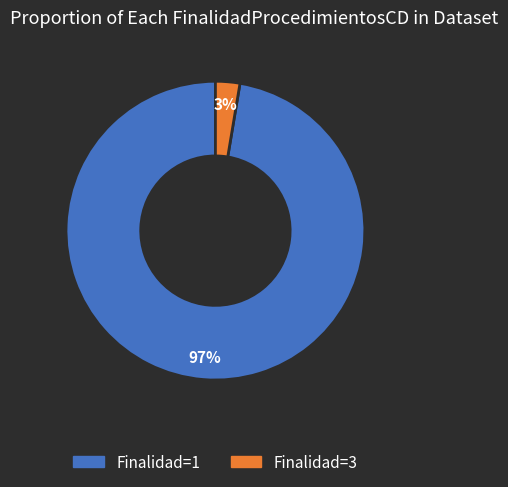

How many segments does this pie chart have?

2